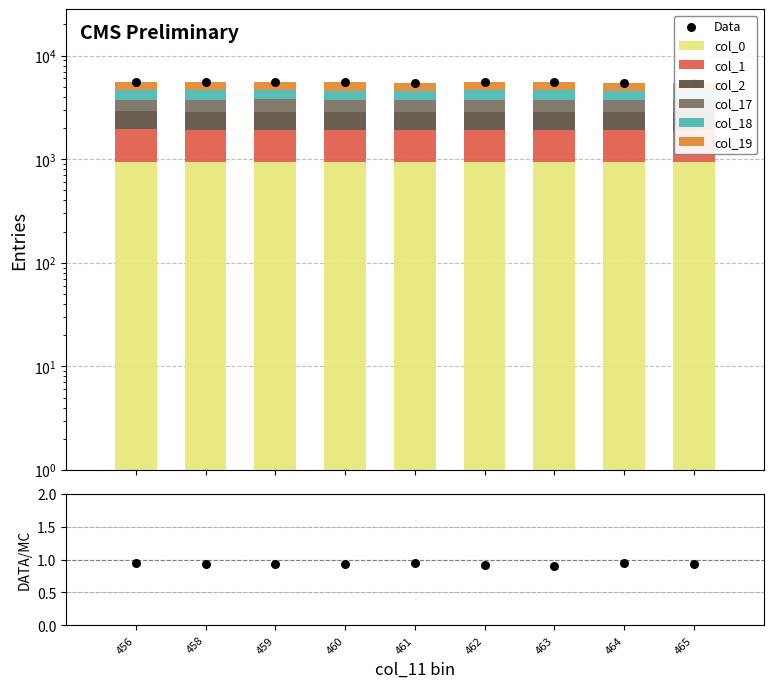

Which series has the largest Y range (max minus min)?

col_18